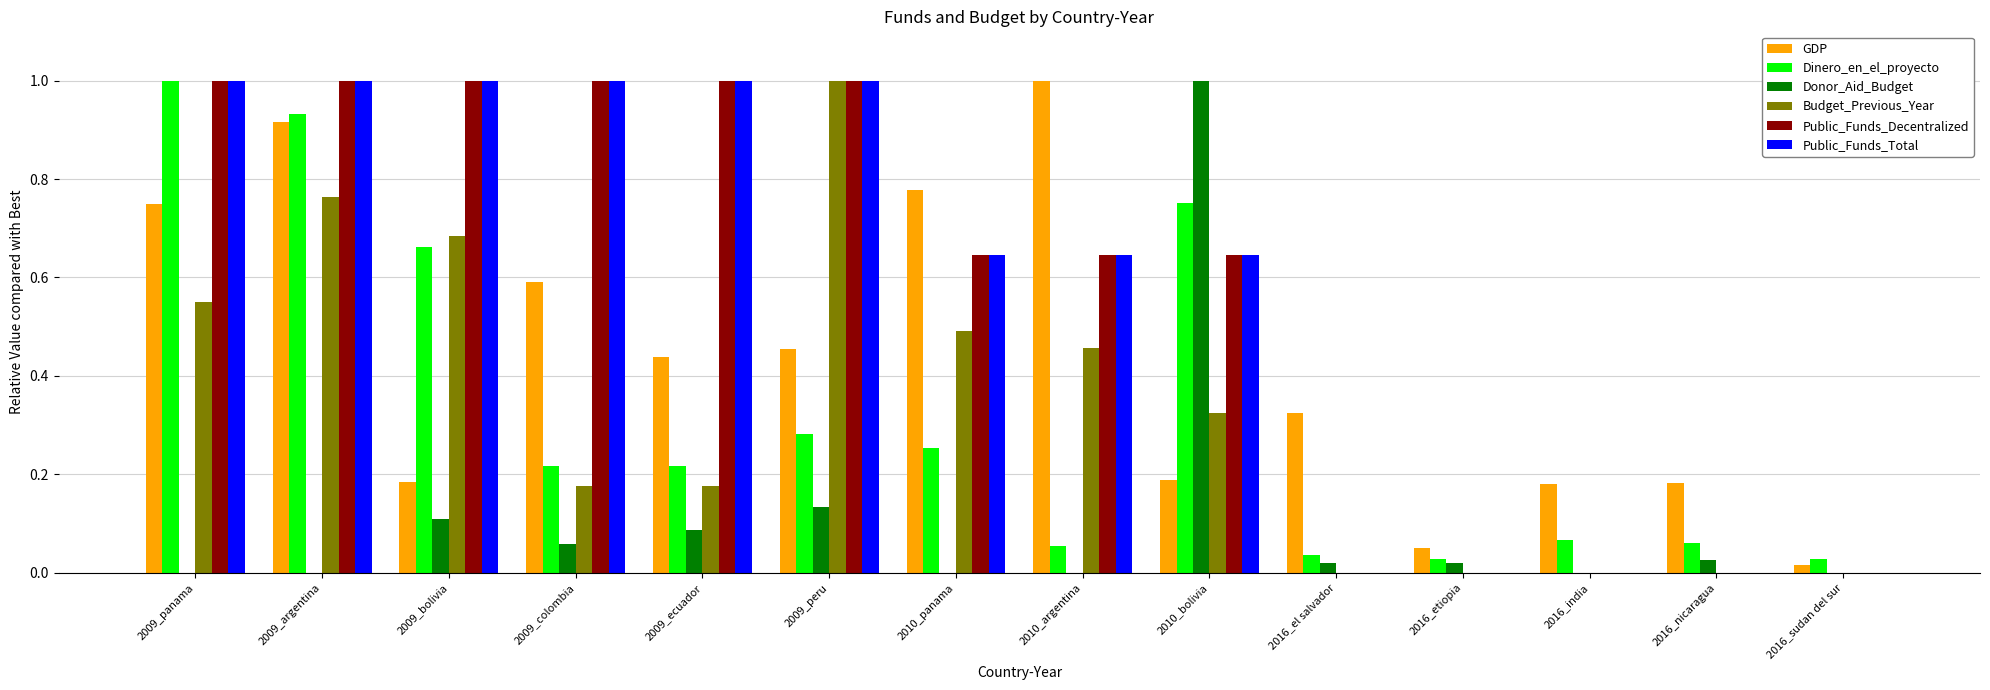

What is the sum of the Public_Funds_Total values at 2010_panama and 2009_panama?

1.6